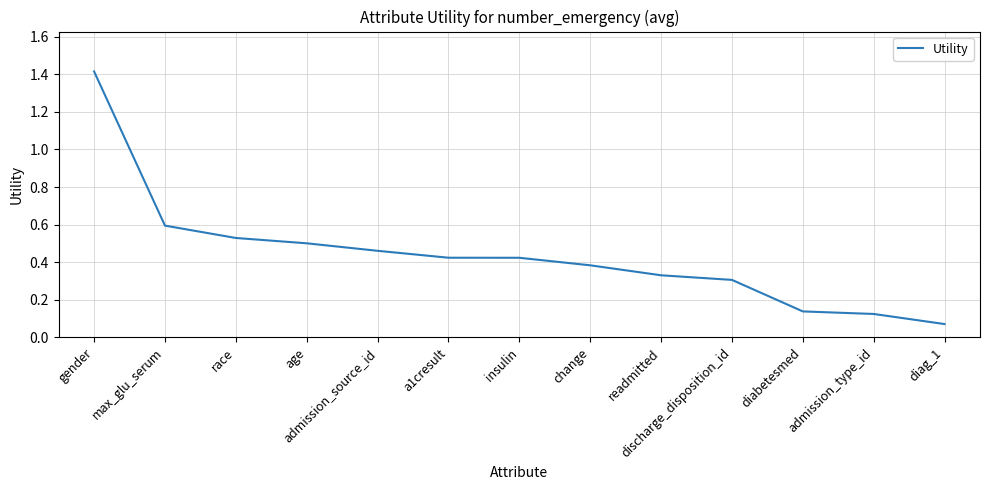

Which label corresponds to the smallest value in the chart?

diag_1